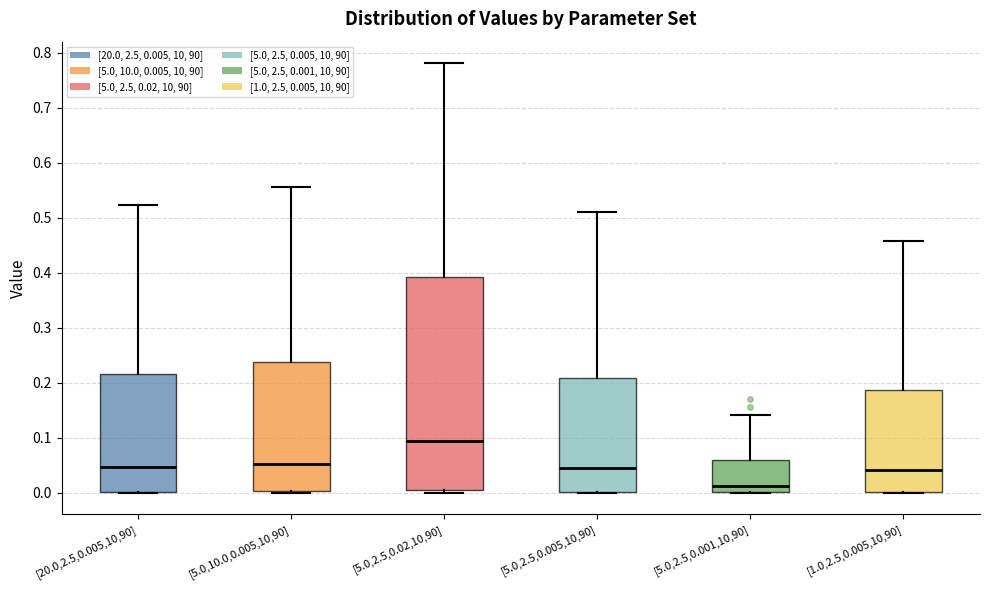

Which box has the lowest median line?

[5.0,2.5,0.001,10,90]